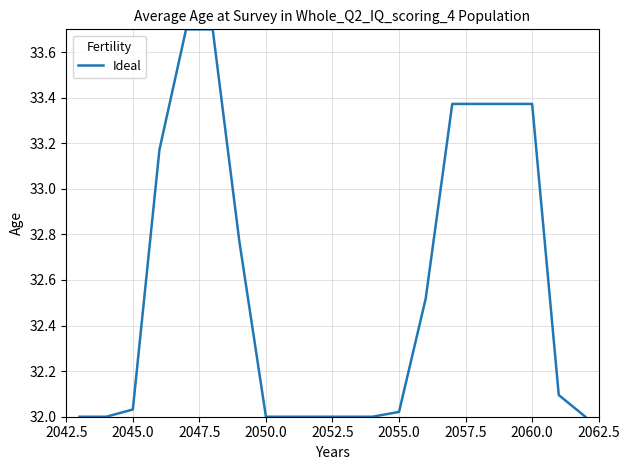

What is the difference between the maximum and minimum values?

1.7